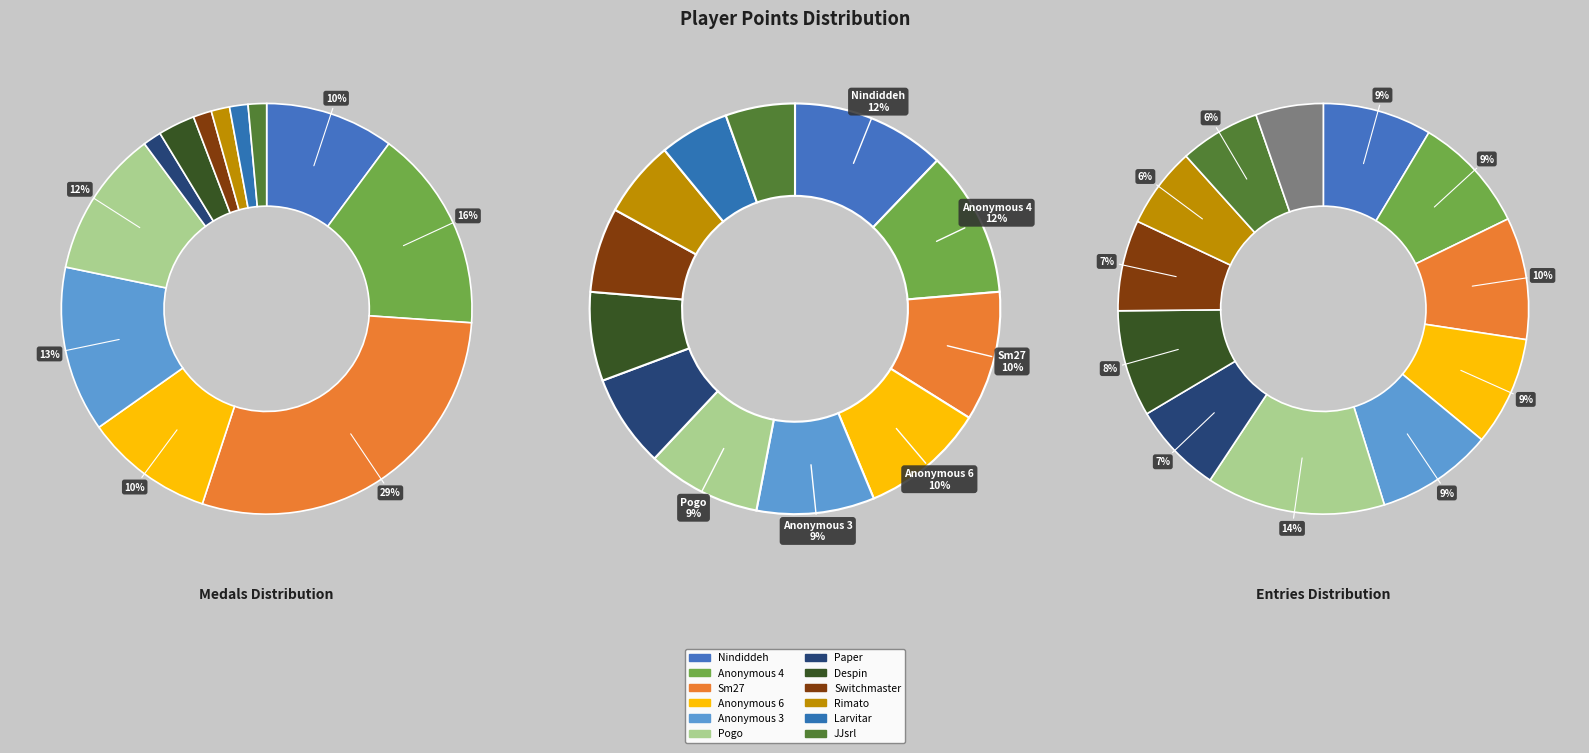

Does Nindiddeh account for over 50% of the chart?

No